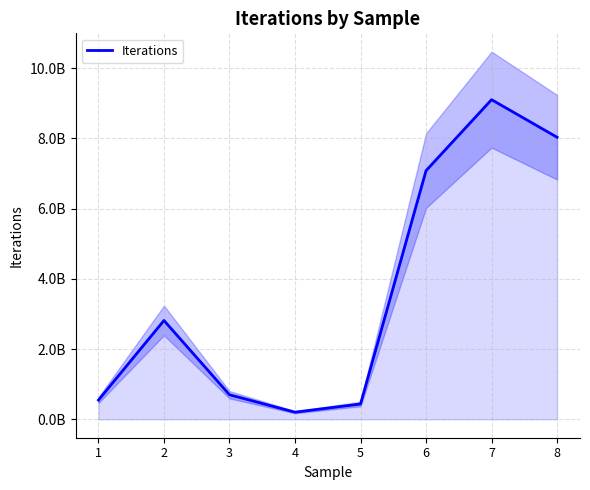

What is the difference between the second highest and second lowest values?

7594359692